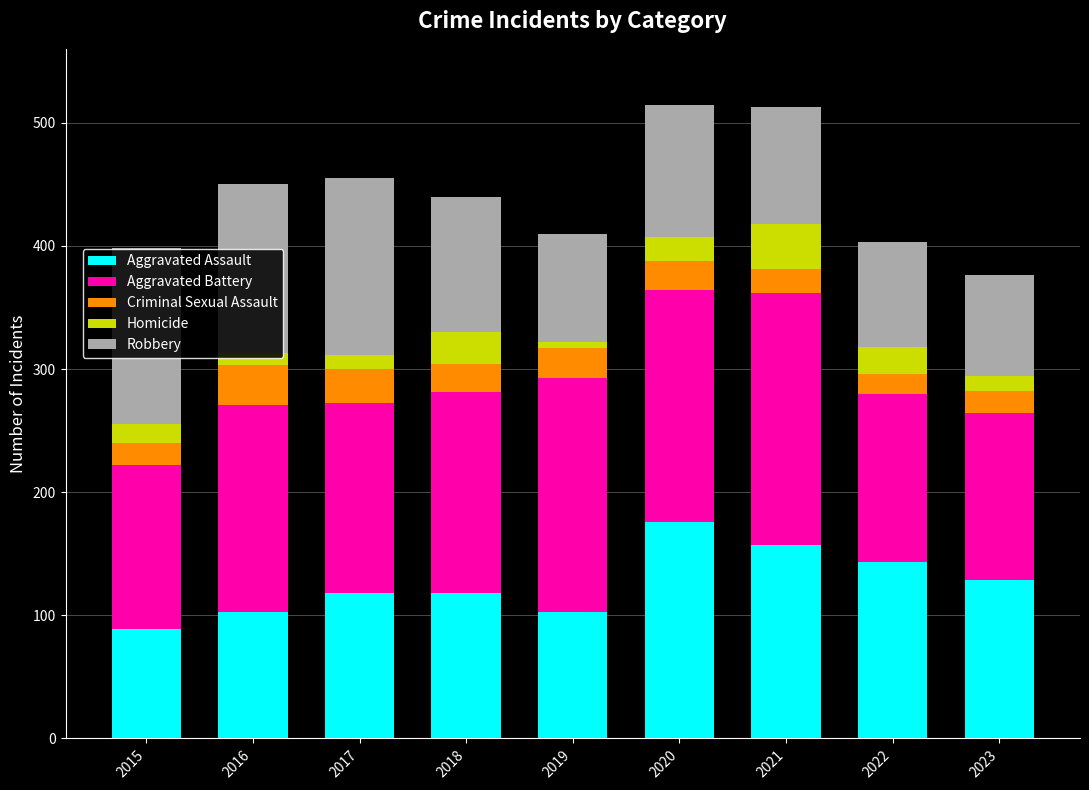

What is the average value of the Aggravated Assault series?

126